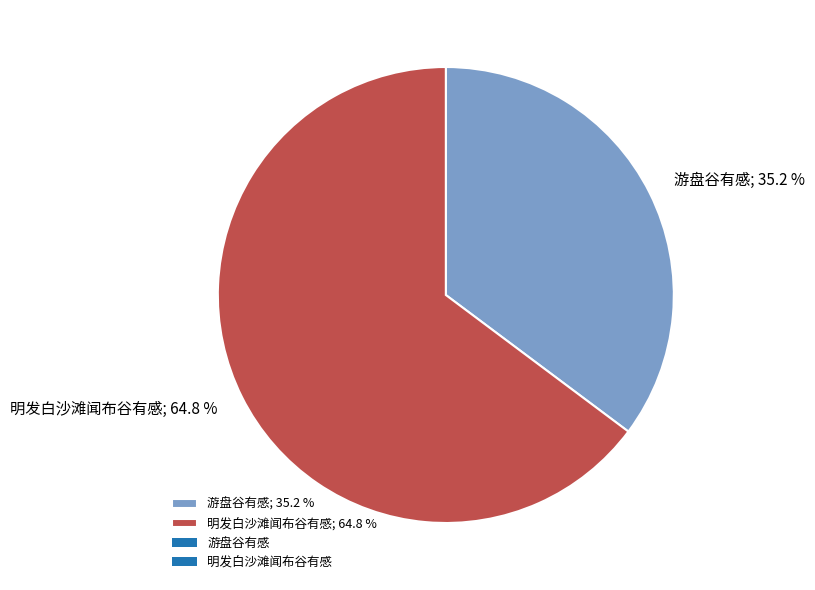

What is the total percentage of 明发白沙滩闻布谷有感 and 游盘谷有感?

100.0%